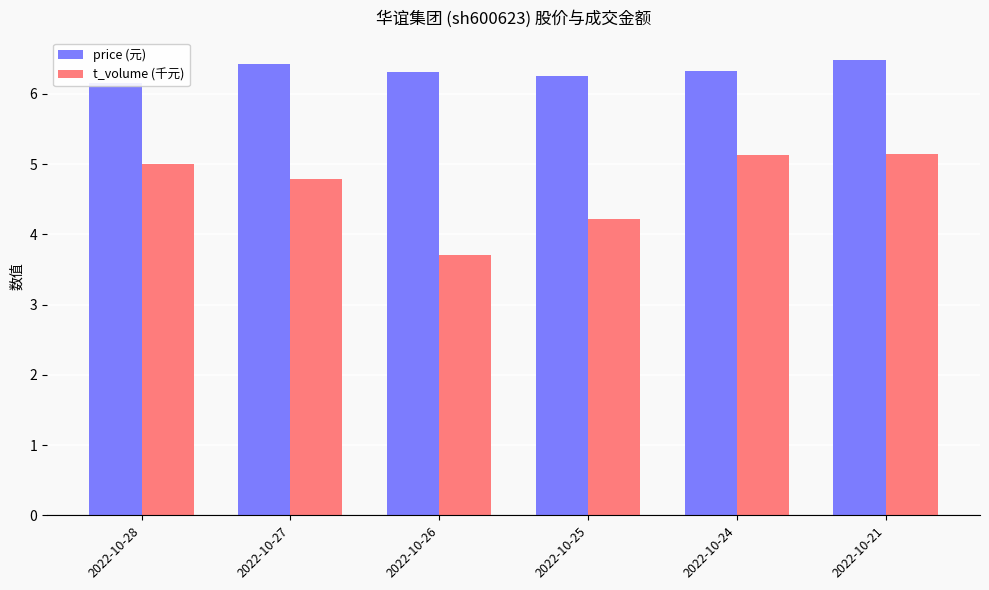

Which series has the widest spread of values?

t_volume (千元)